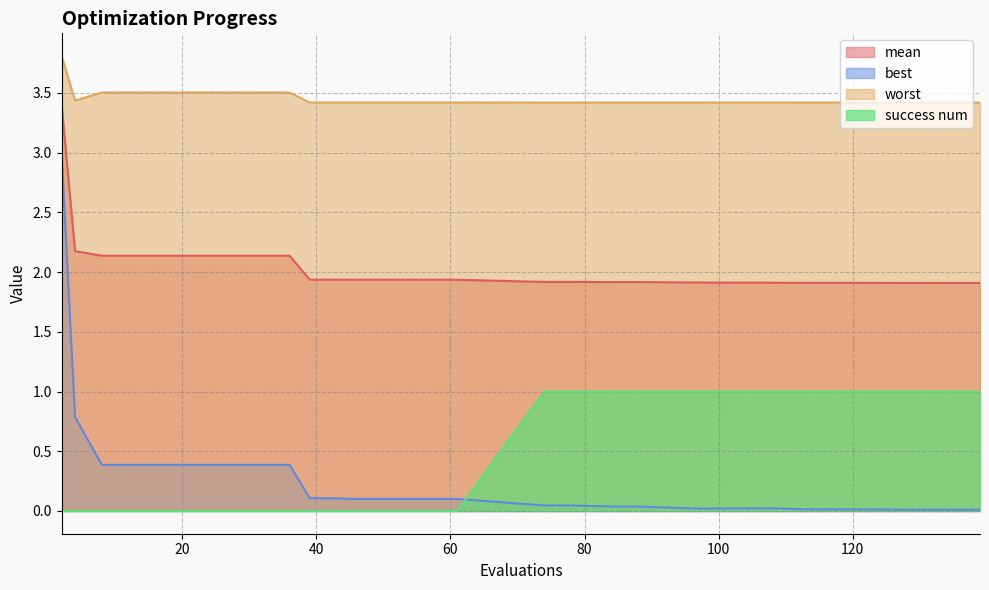

True or false: success num has a value of -0.4 at 61.

False